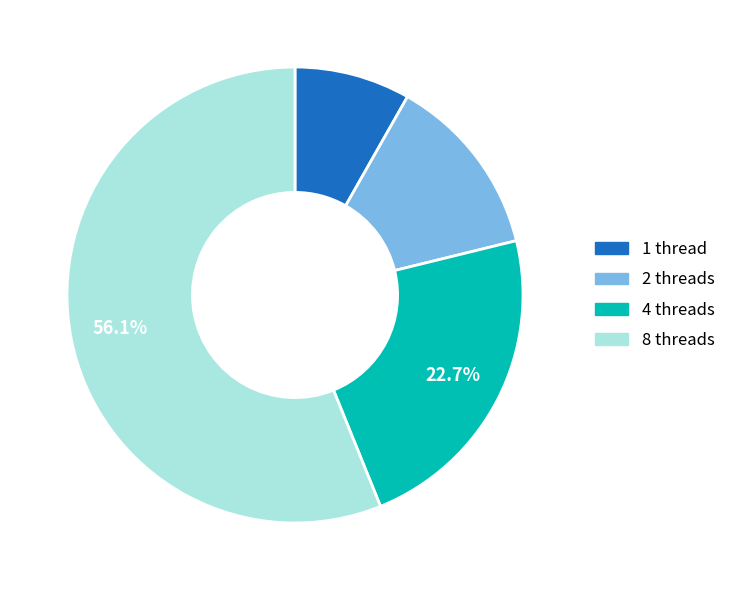

Between 1 thread and 4 threads, which is larger?

4 threads